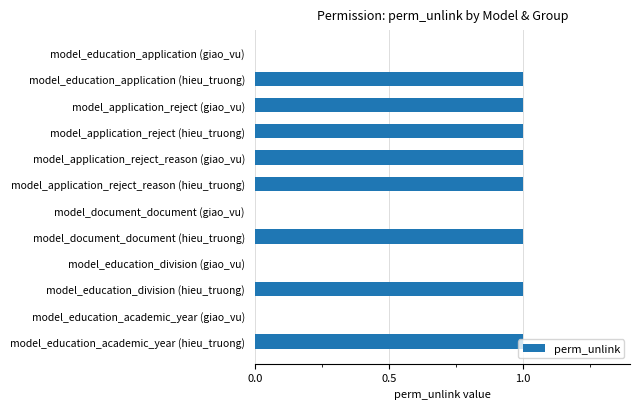

What is the maximum value shown in the chart?

1